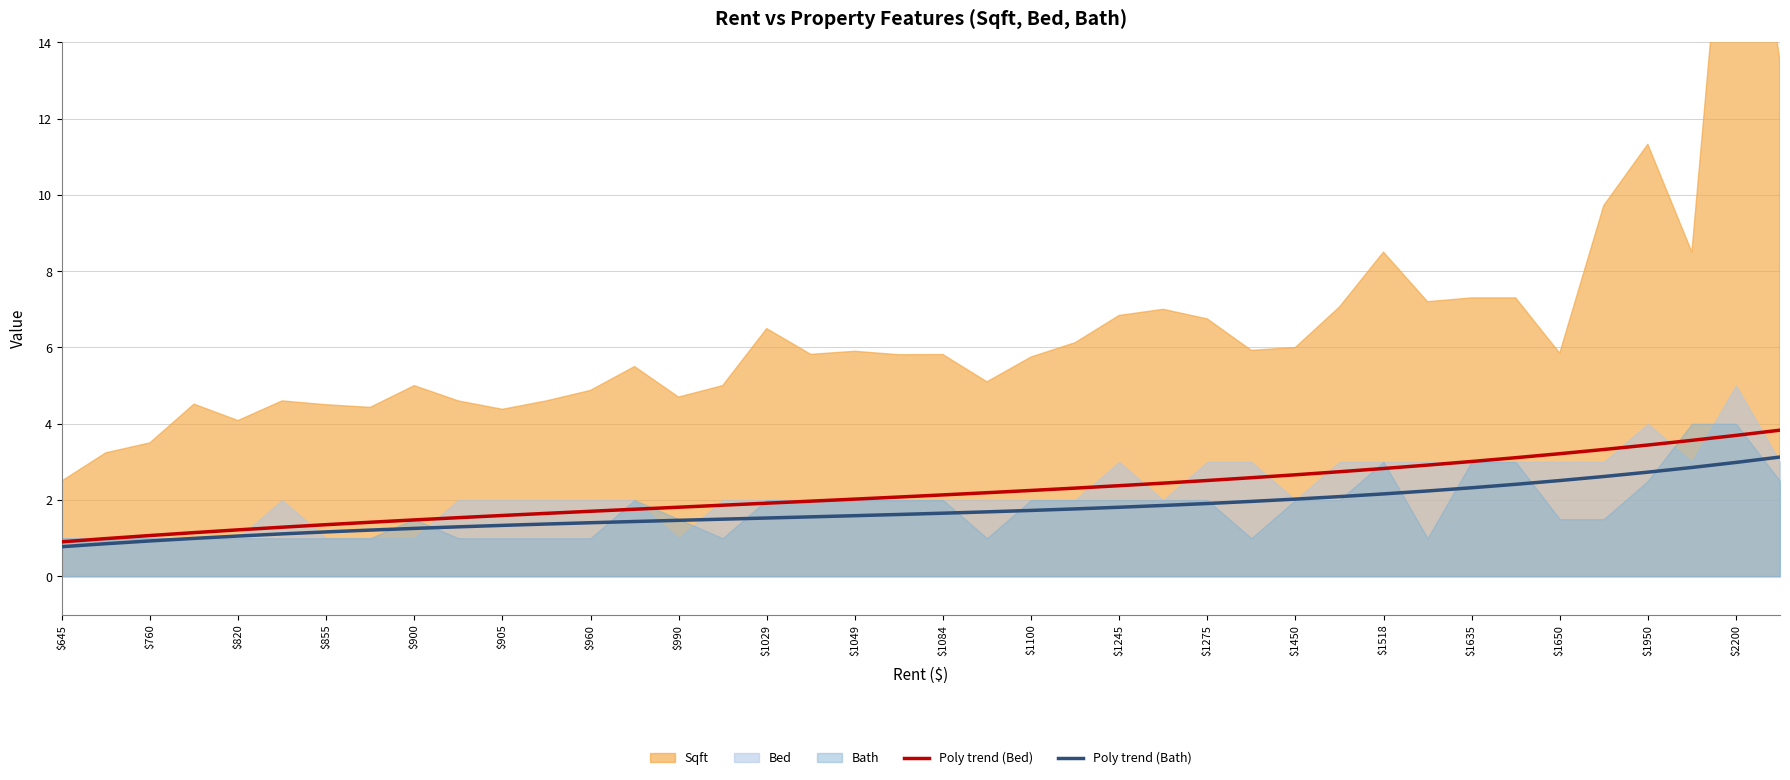

What is the difference between the Poly trend (Bath) values at $1049 and $1635?

0.7